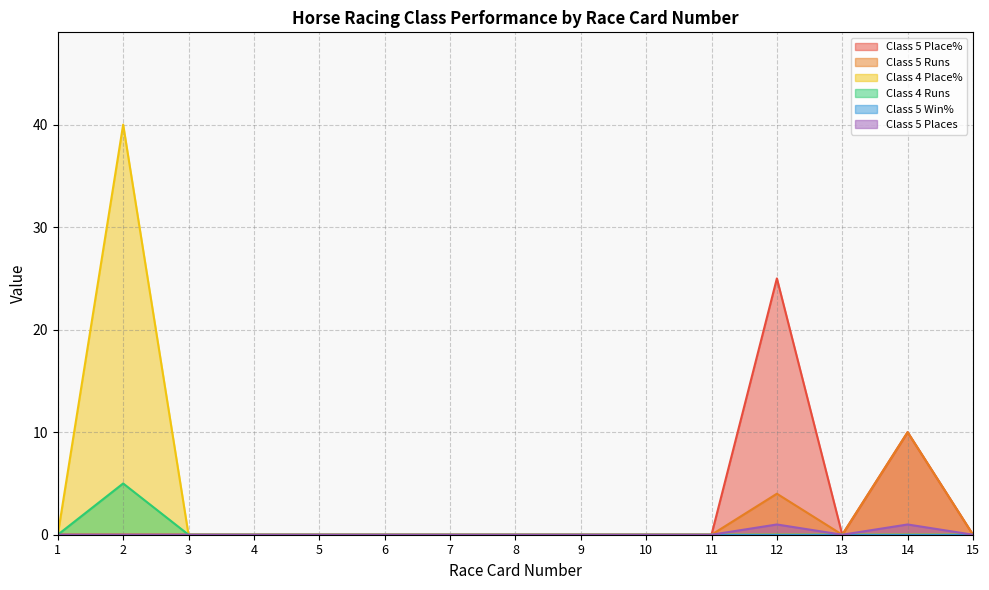

Does the chart display data point markers on the line(s)?

No